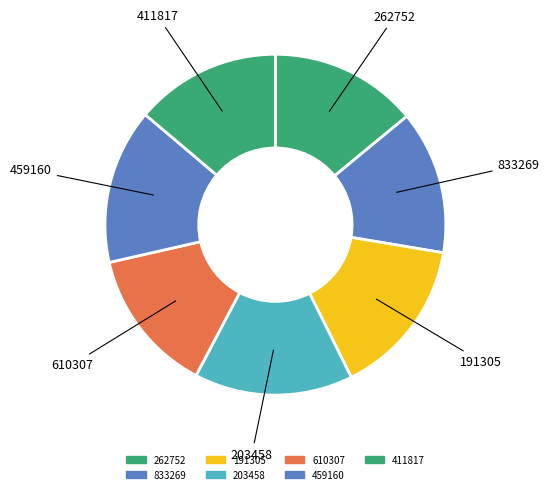

How many segments does this pie chart have?

7